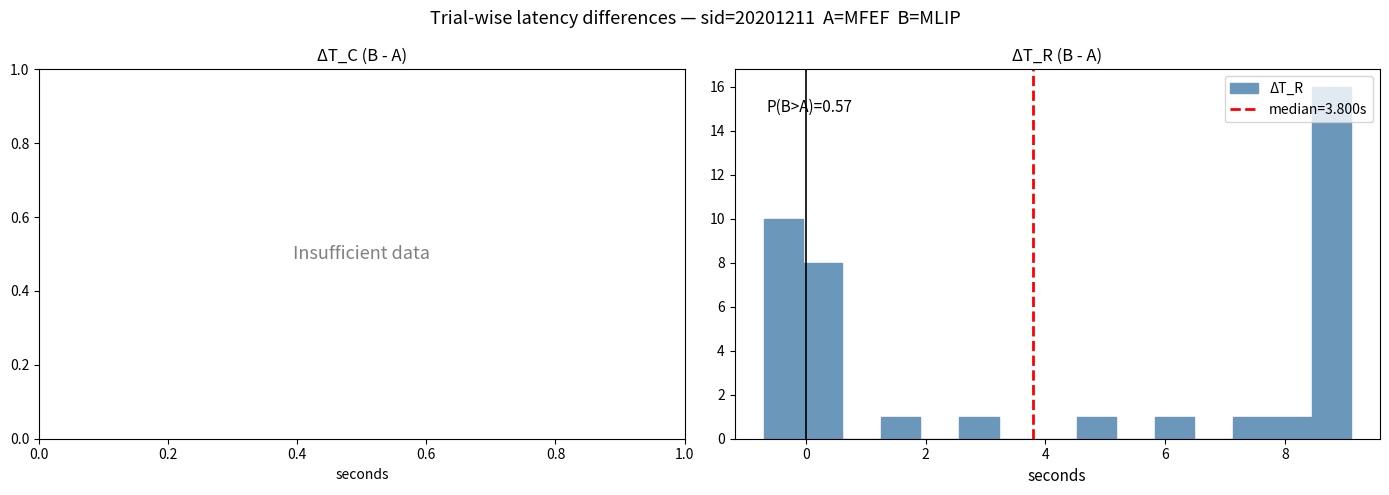

Read against the x-axis, roughly where is the centre of the tallest bar?

8.8